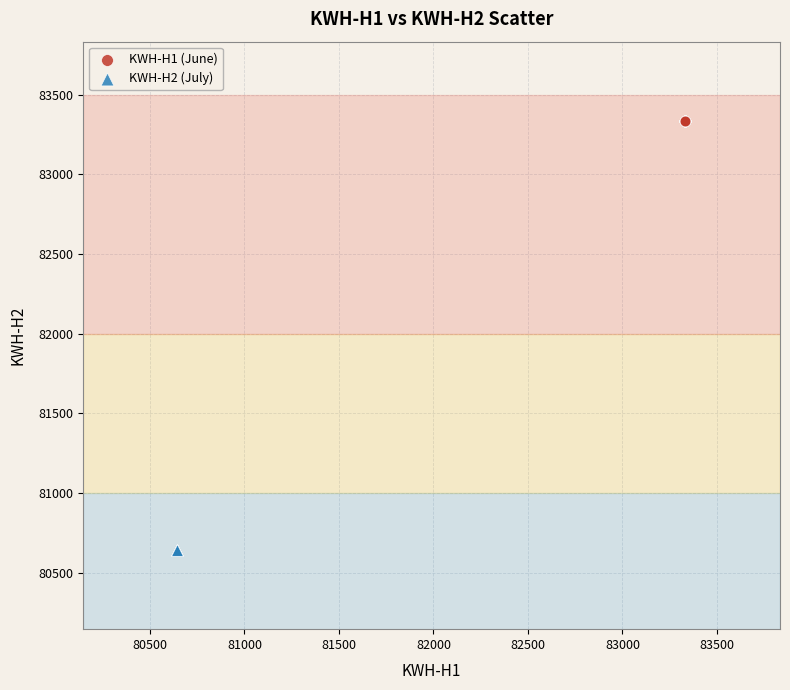

Which series reaches the minimum Y coordinate?

KWH-H2 (July)